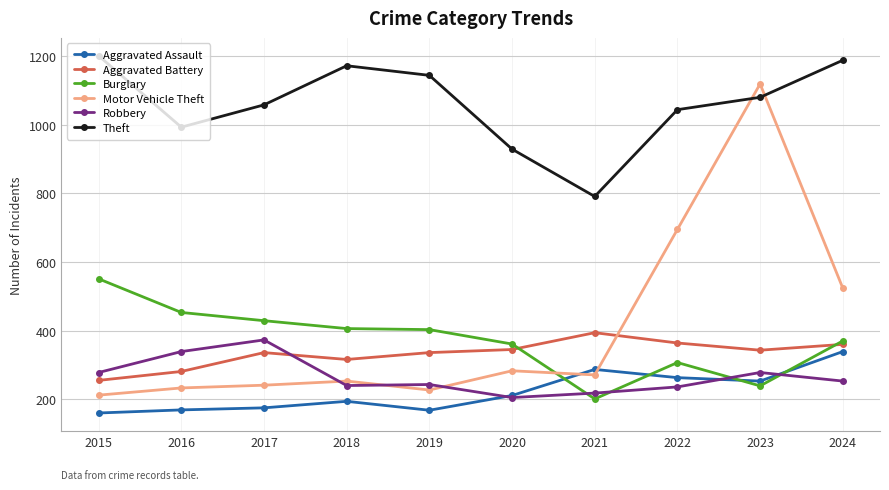

What is the approximate value of Burglary at 2018, to the nearest 50?

400